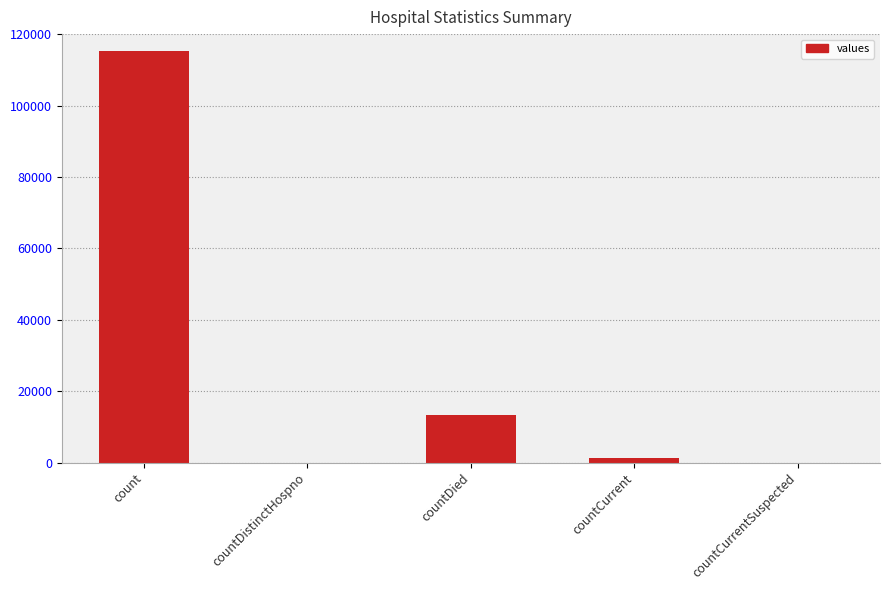

What is the sum of the values at countCurrent and count?

116762